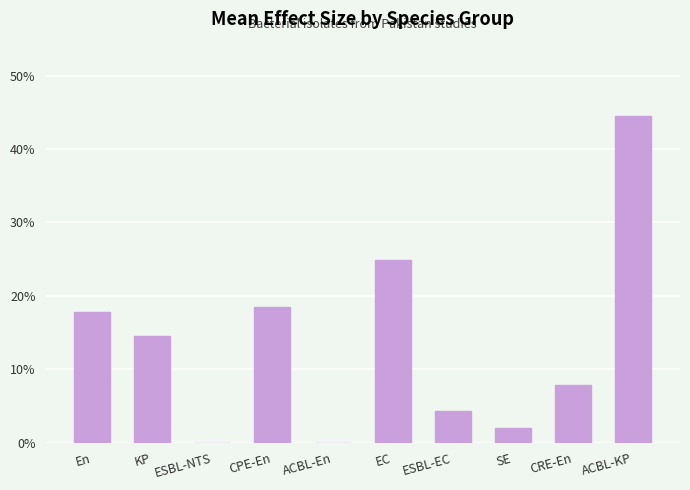

Count the number of data series in this chart.

1